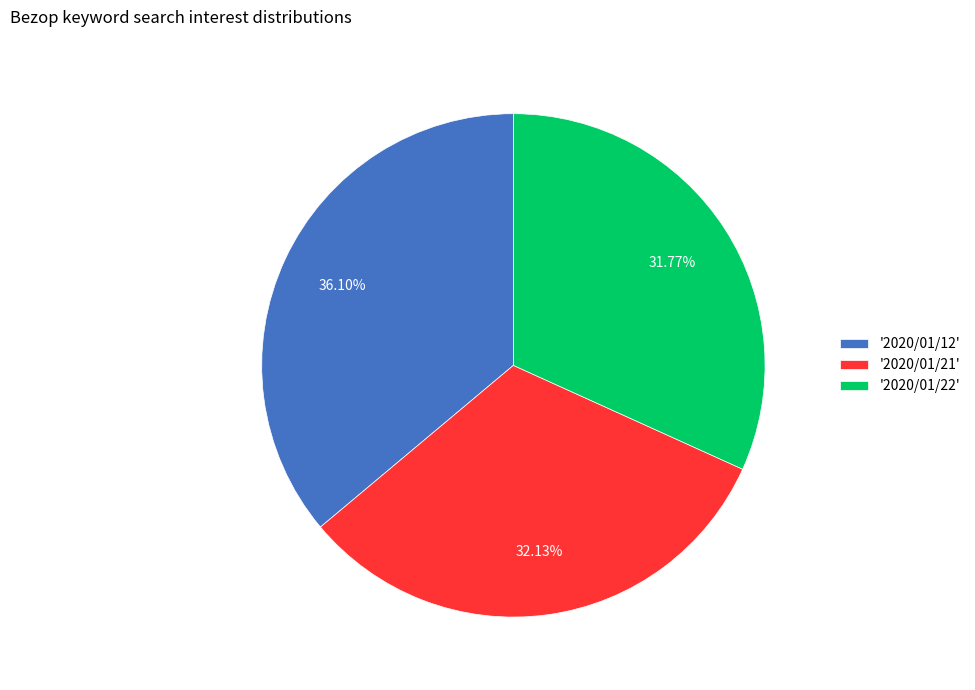

Count the number of slices in the pie.

3